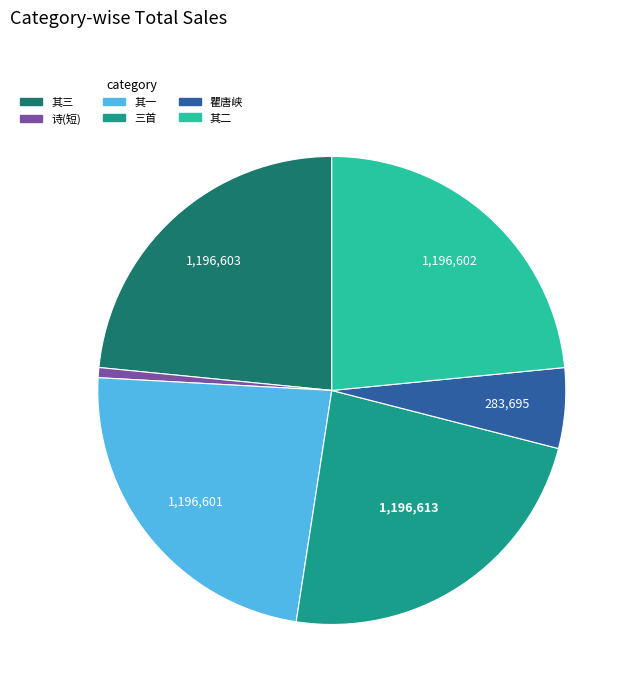

Does any single category account for the majority?

No